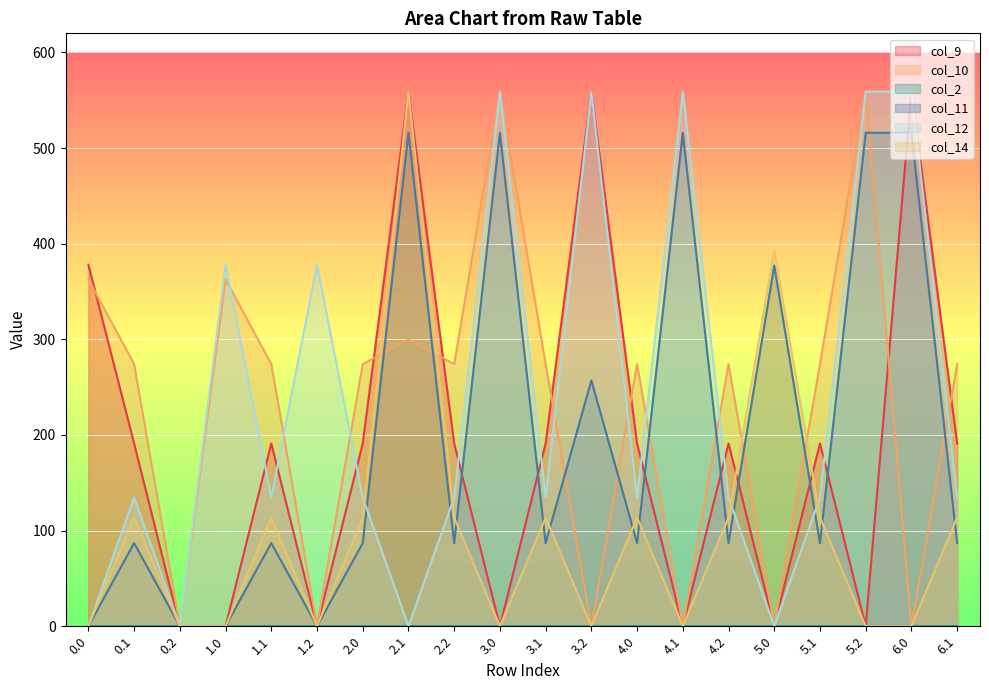

List the labels in order of col_11 value, smallest first.

0.0, 0.2, 1.0, 1.2, 0.1, 1.1, 2.0, 2.2, 3.1, 4.0, 4.2, 5.1, 6.1, 3.2, 5.0, 2.1, 3.0, 4.1, 5.2, 6.0